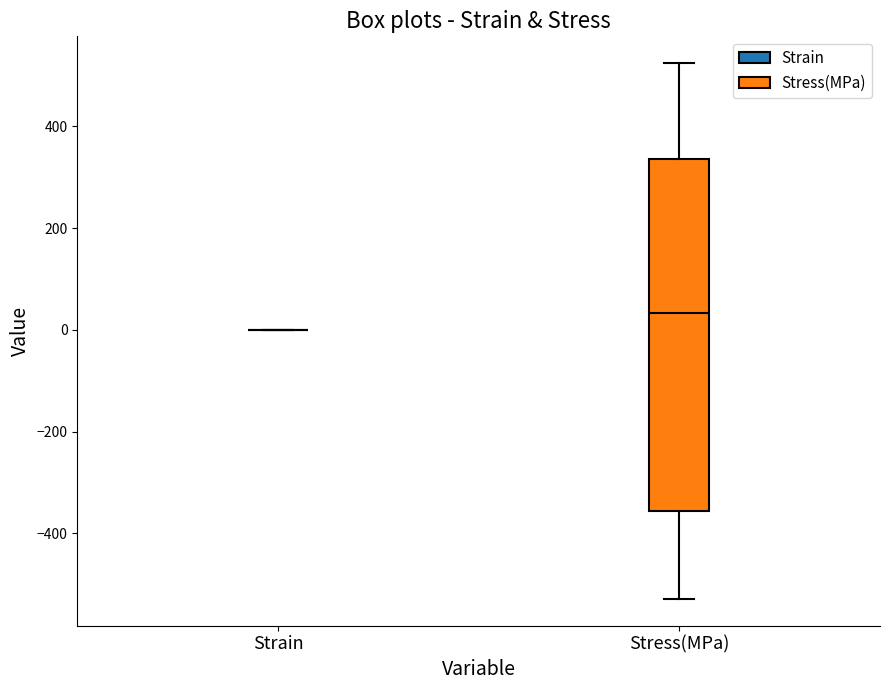

Reading left to right, transcribe this box plot: for each box, give where its median line is, the range the box spans, and where its two whiskers end, as read against the y-axis. The values are not printed on the chart, so give them approximately, as read against the axis.

Strain: box collapsed to a line at 0, whiskers 0 to 0
Stress(MPa): median 40, box -360 to 340, whiskers -520 to 520